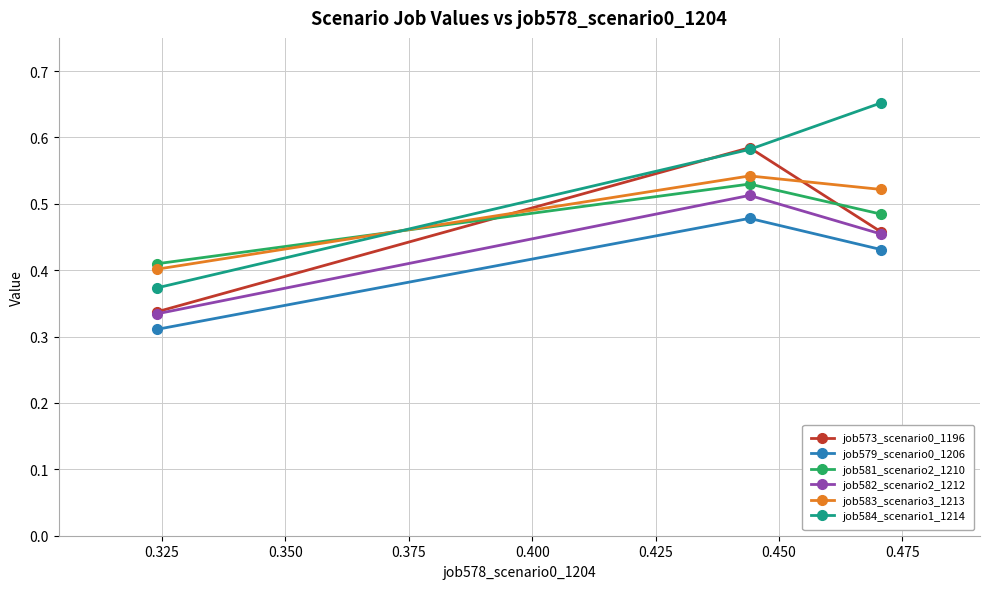

At how many categories does at least one series exceed 0?

3